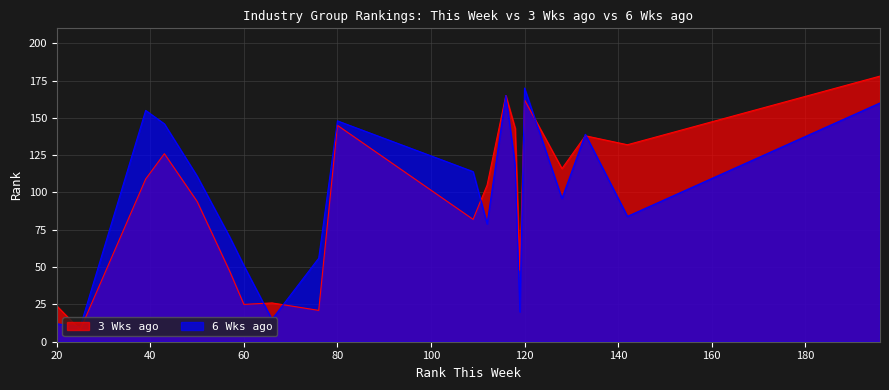

Which series has the largest range (max minus min)?

3 Wks ago